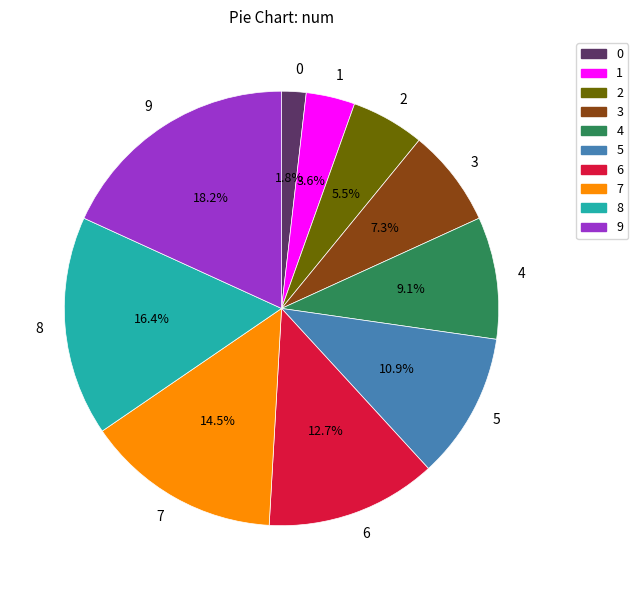

To the nearest percent, what is the average slice percentage?

10%